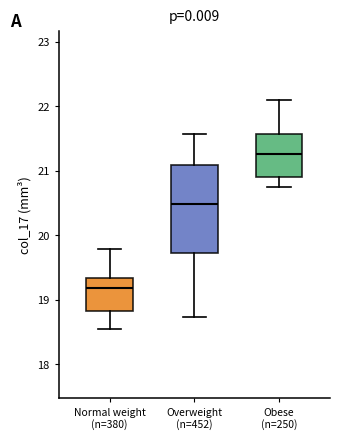

Reading left to right, transcribe this box plot: for each box, give where its median line is, the range the box spans, and where its two whiskers end, as read against the y-axis. The values are not printed on the chart, so give them approximately, as read against the axis.

Normal weight (n=380): median 19.2, box 18.8 to 19.3, whiskers 18.5 to 19.8
Overweight (n=452): median 20.5, box 19.7 to 21.1, whiskers 18.7 to 21.6
Obese (n=250): median 21.3, box 20.9 to 21.6, whiskers 20.8 to 22.1